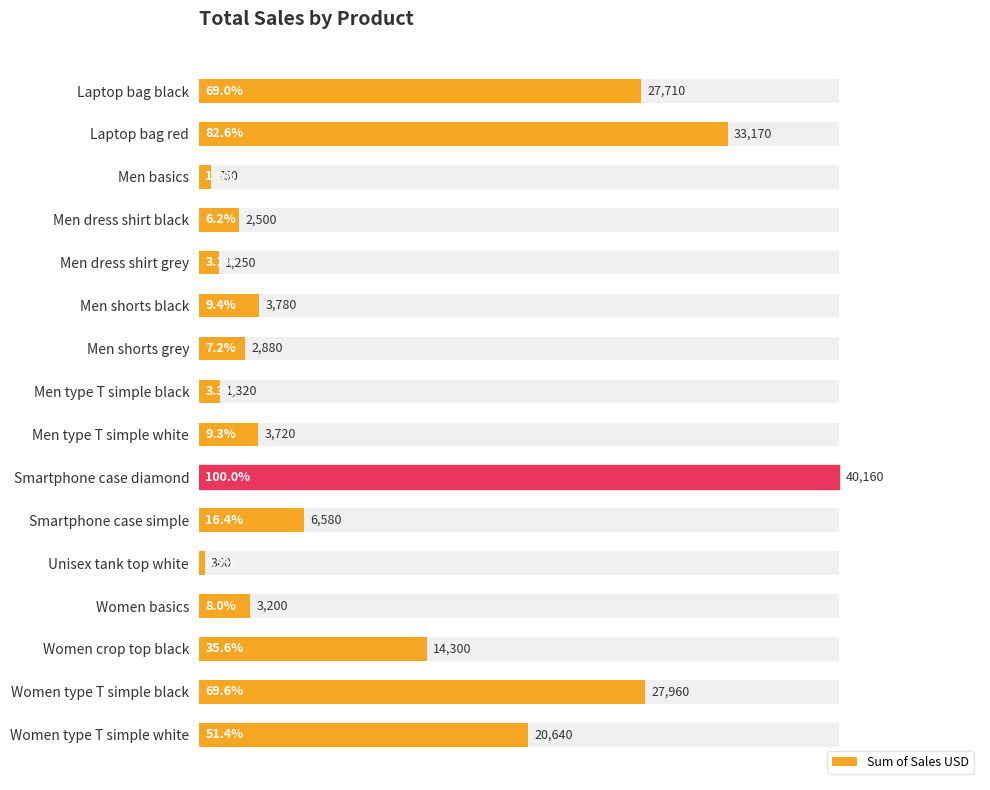

Which has a higher value, Women type T simple black or Unisex tank top white?

Women type T simple black